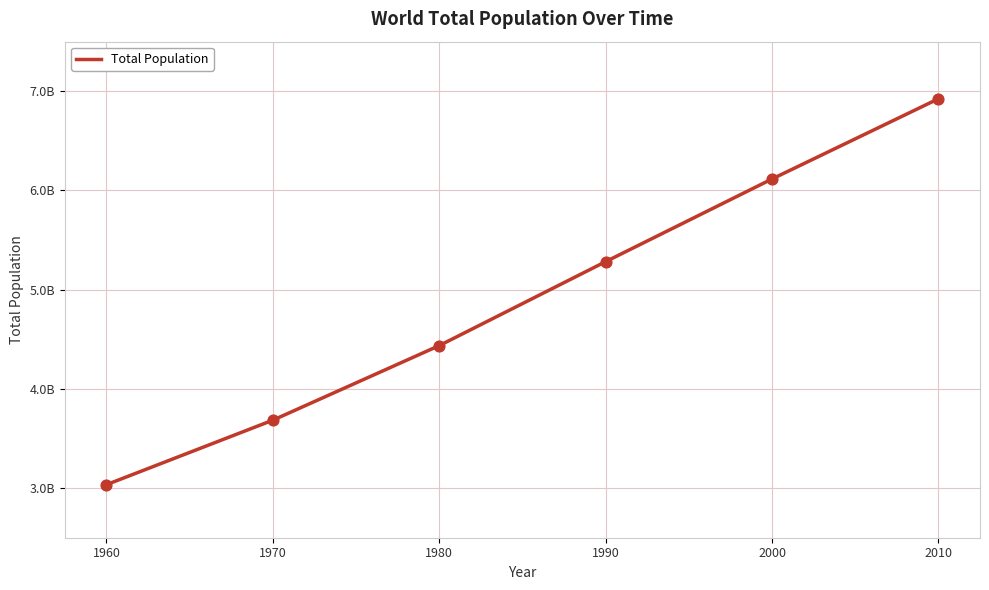

What is the ratio of the value at 1970 to the value at 1980?

0.8